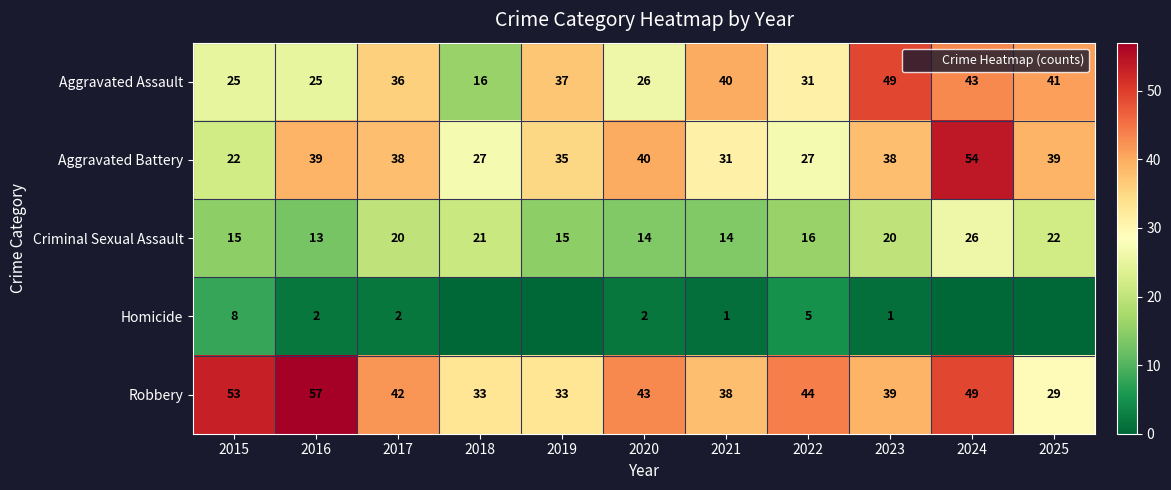

Which series has the largest range (max minus min)?

Aggravated Assault